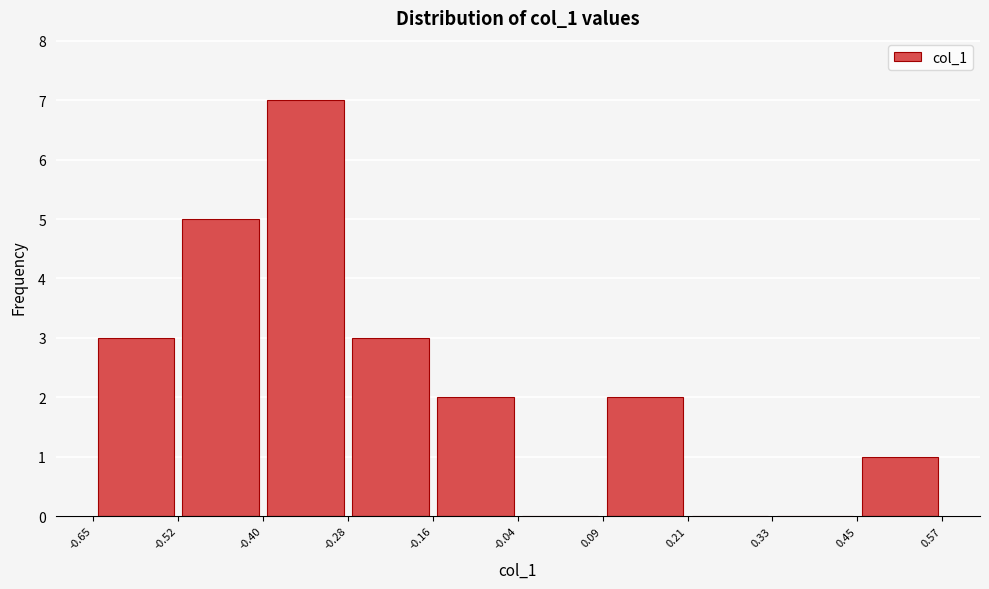

How tall is the bar that spans -0.16 to -0.04 on the x-axis? The values are not printed on the chart, so give them approximately, as read against the axis.

2